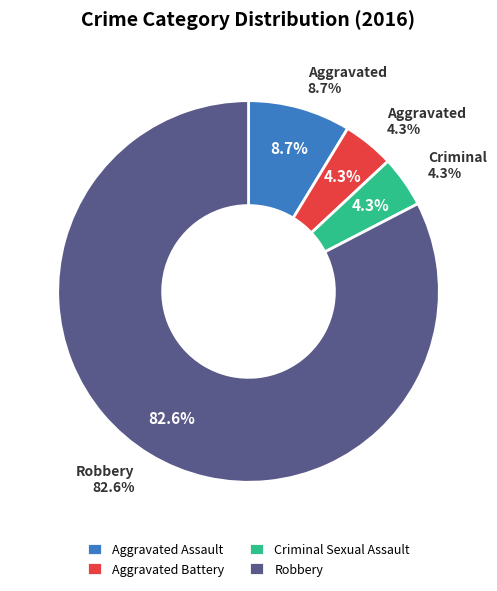

Count the number of slices in the pie.

4